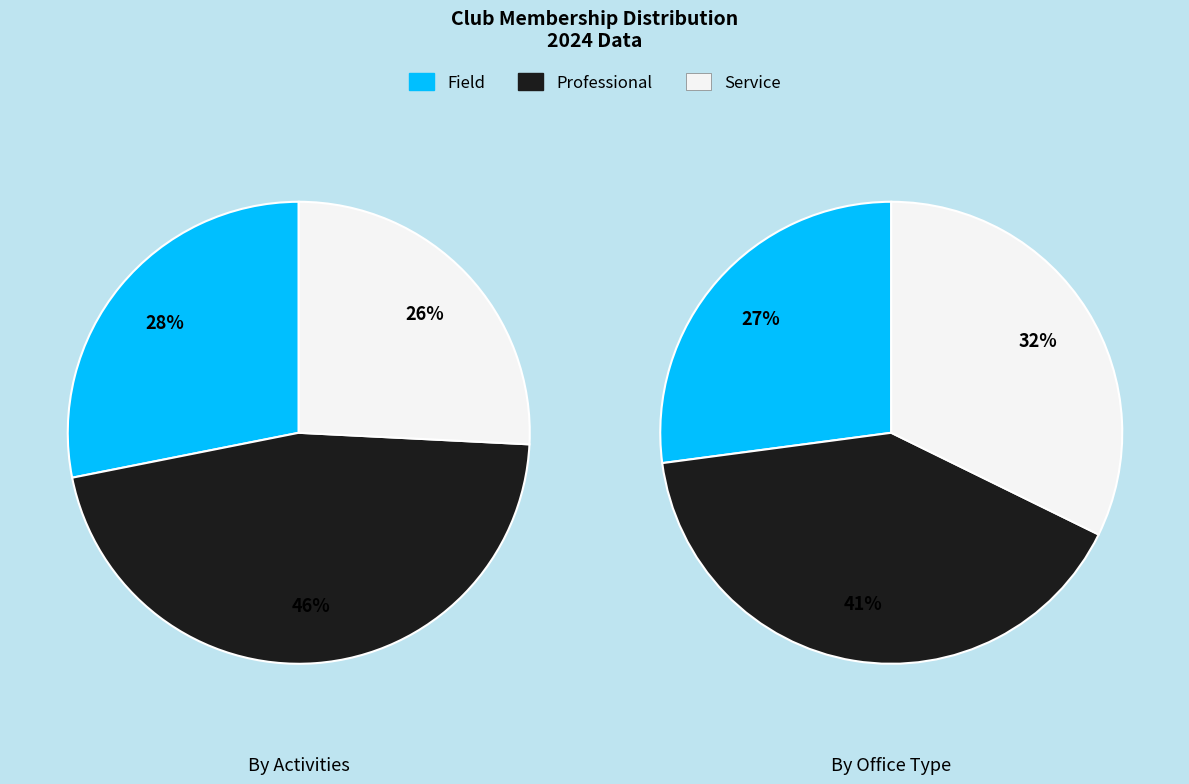

Does any single category account for the majority?

No